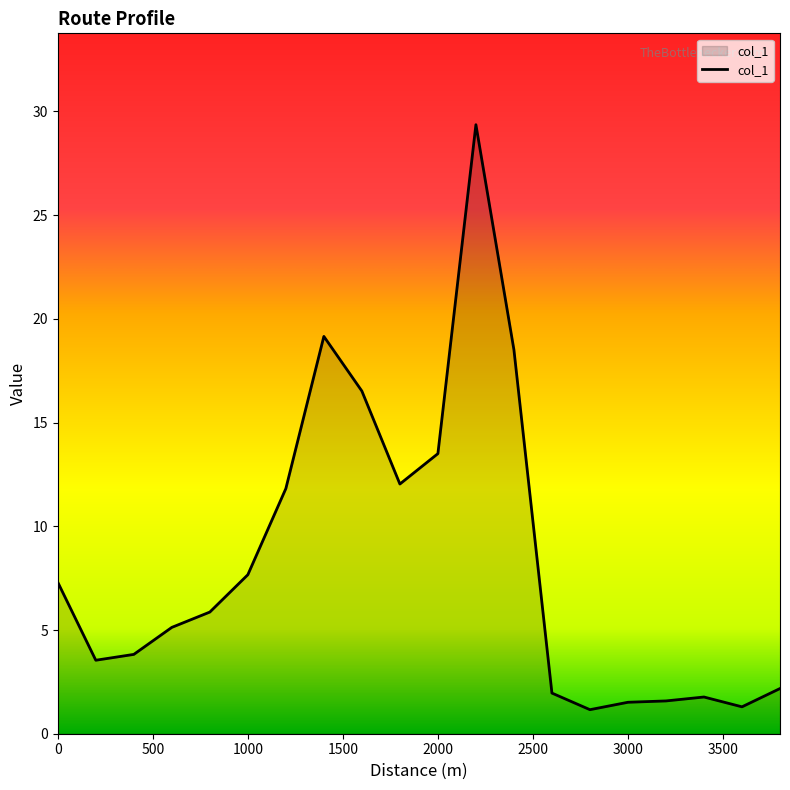

What is the smallest value displayed?

1.2